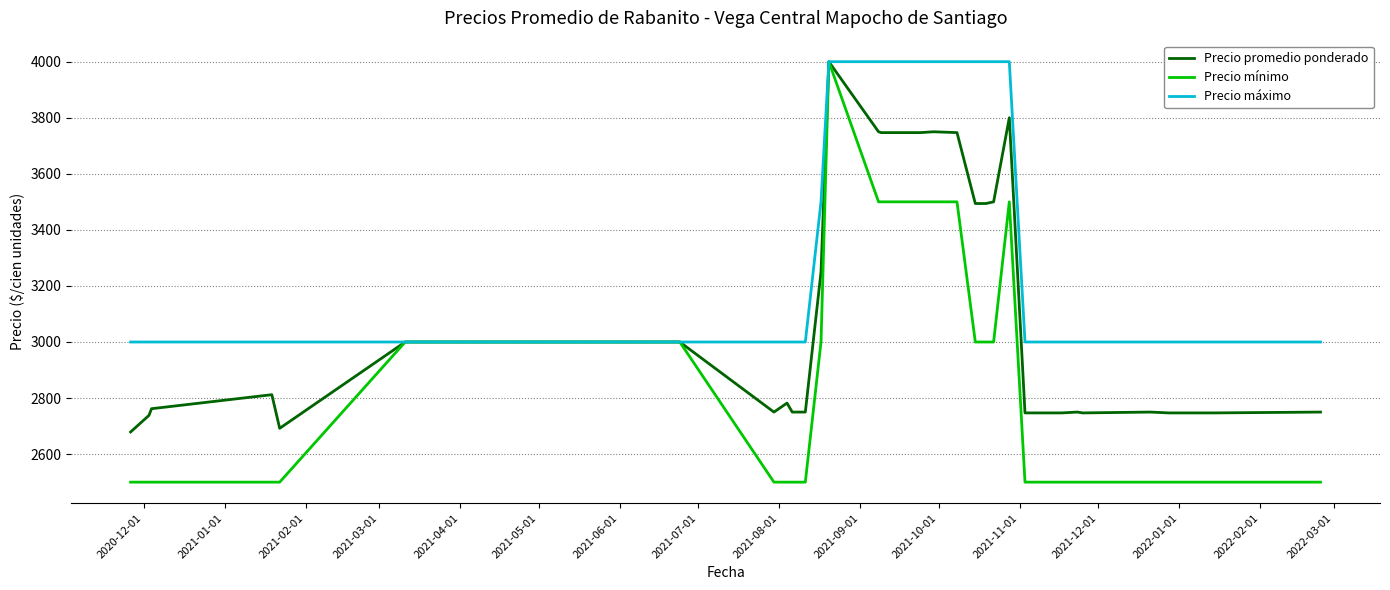

What is the lowest value of the Precio promedio ponderado series?

2679